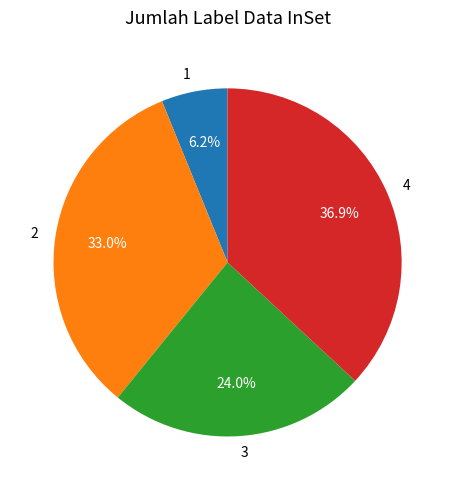

What portion of the pie excludes 3?

76.0%